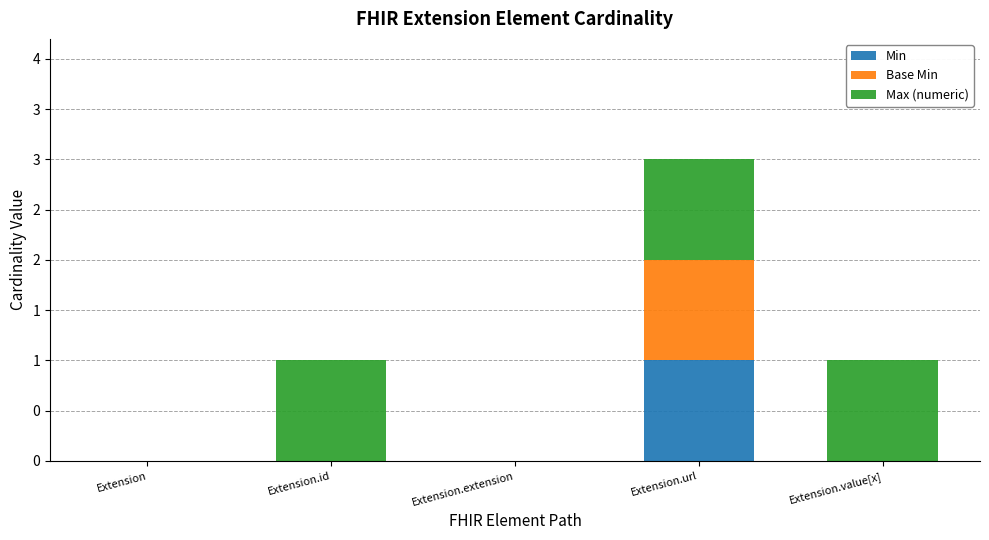

How many Base Min values are between 0 and 1?

5